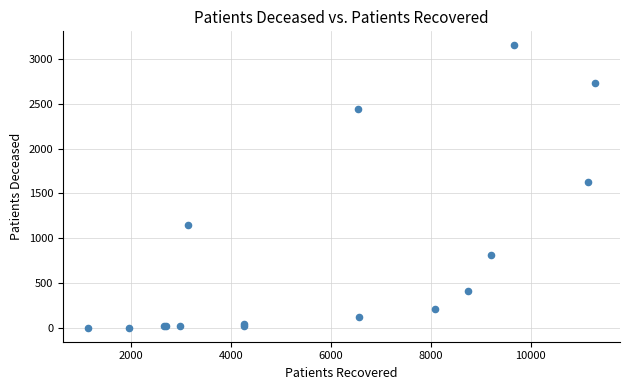

What Y value in the scatter plot is closest to 1576?

1626